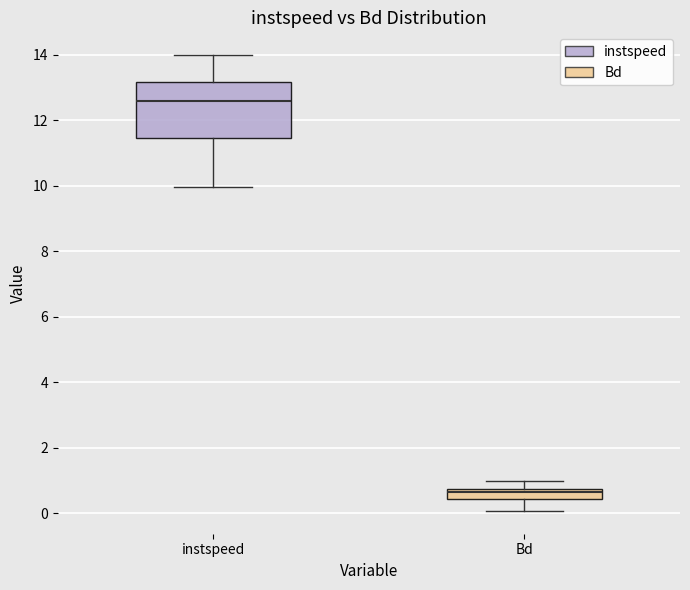

Which box is the tallest, from its lower edge to its upper edge?

instspeed